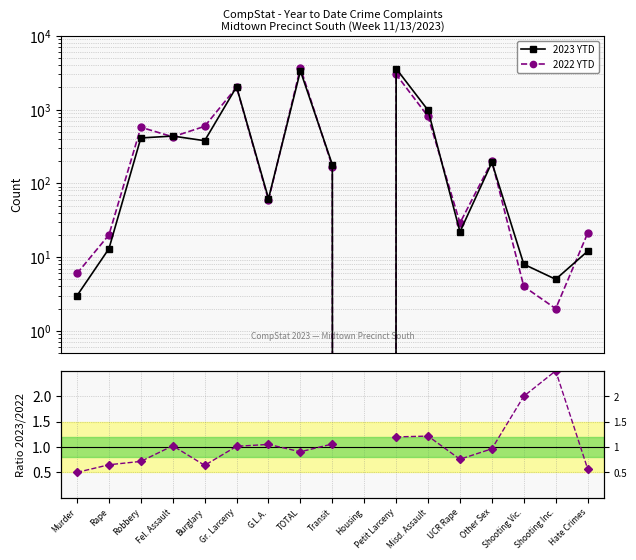

At how many categories does at least one series exceed 2909?

2